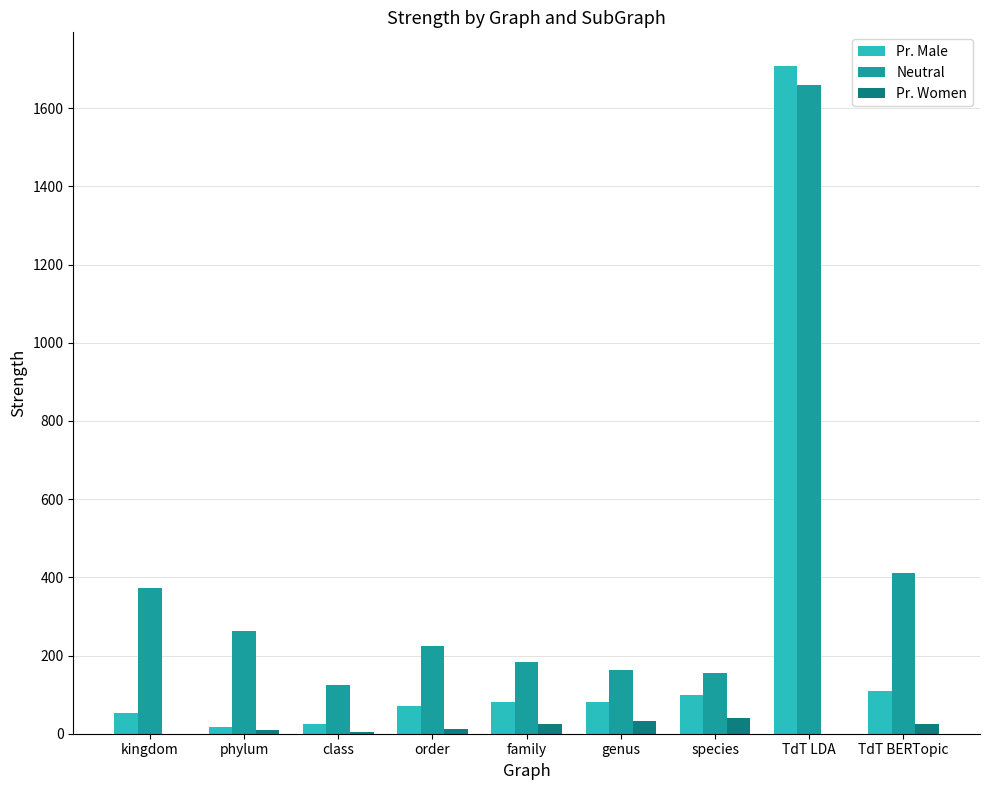

The Neutral series shows 52.4 at family. True or false?

False